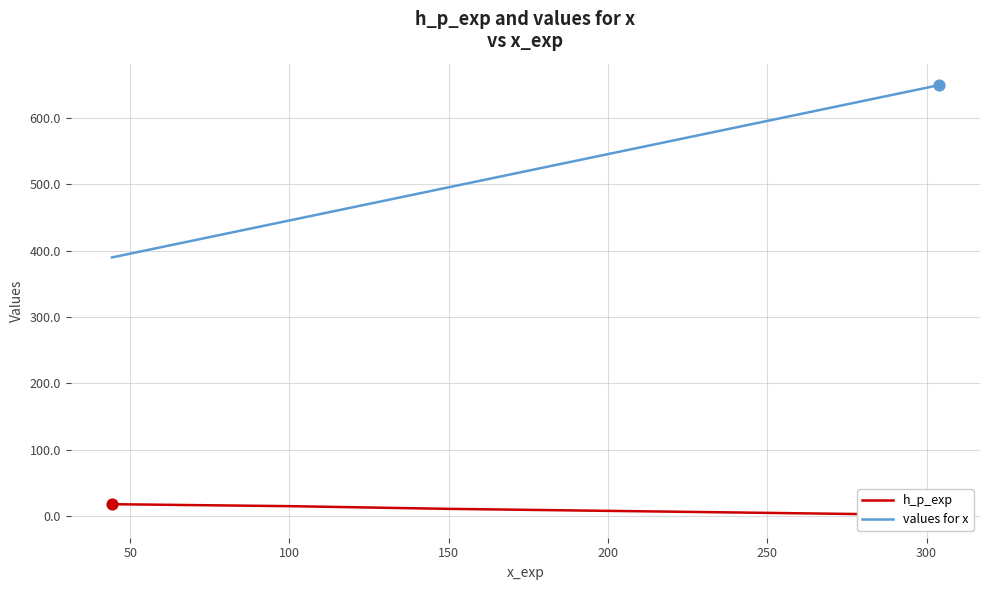

Which series contains the lowest Y value?

h_p_exp